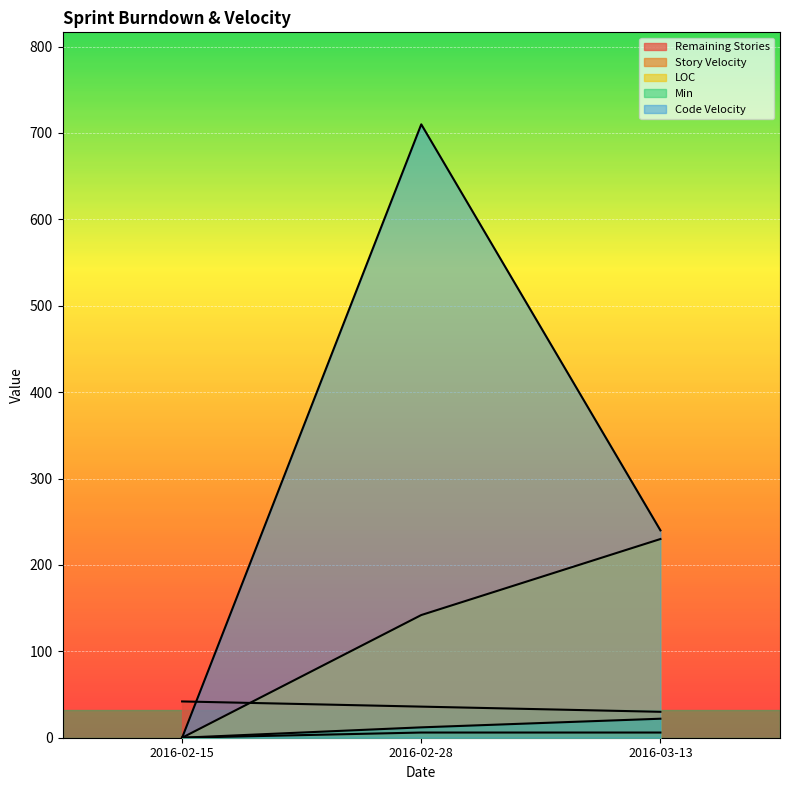

At how many categories does at least one series exceed 404?

1